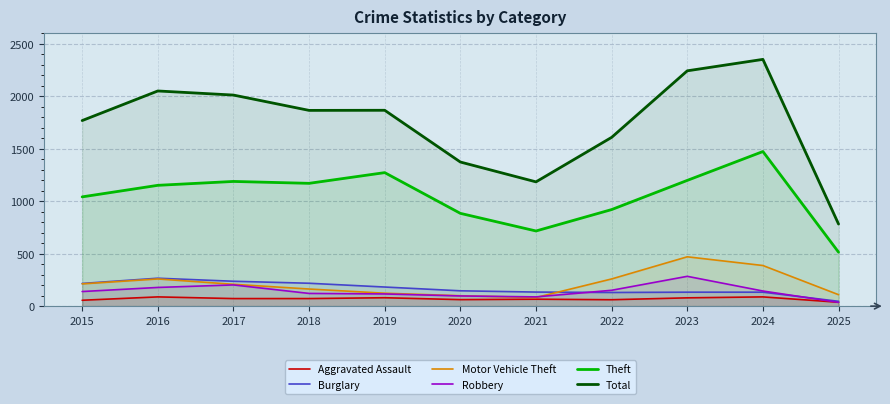

What are all the series names shown in the legend?

Aggravated Assault, Burglary, Motor Vehicle Theft, Robbery, Theft, Total